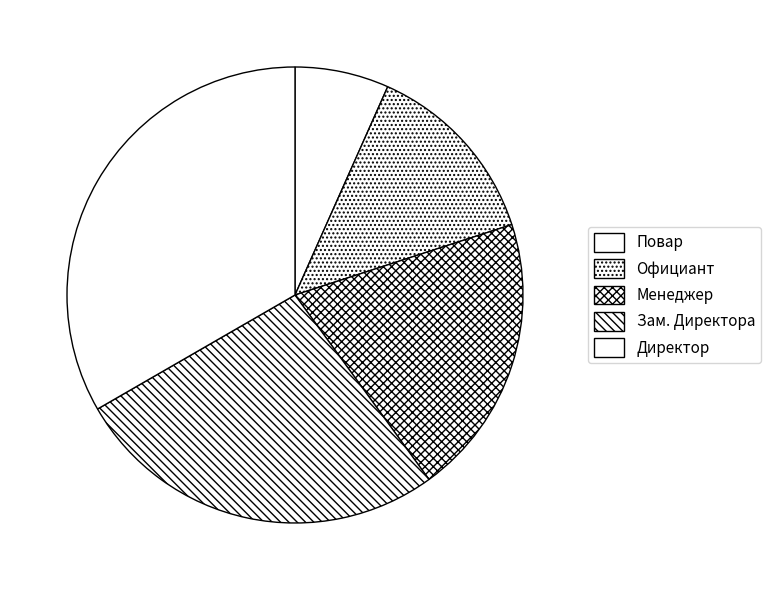

To the nearest percent, what percentage of the pie is Директор?

33%